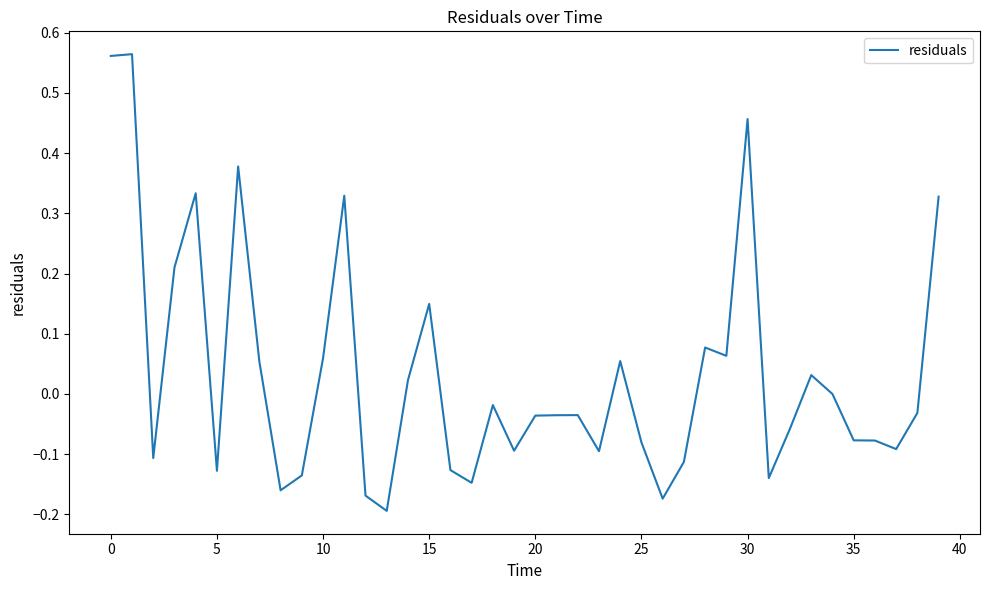

What is the difference between the maximum and minimum values?

0.8